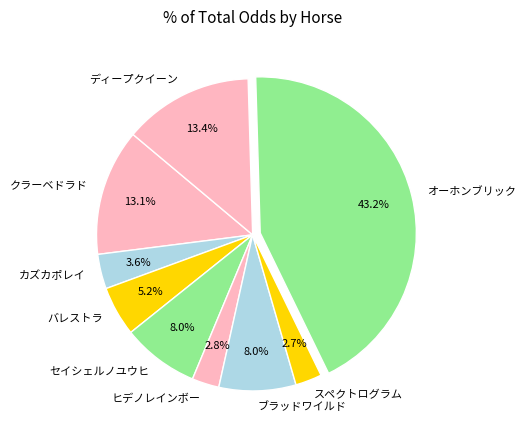

Is it true that ヒデノレインボー is 13% of the pie?

False